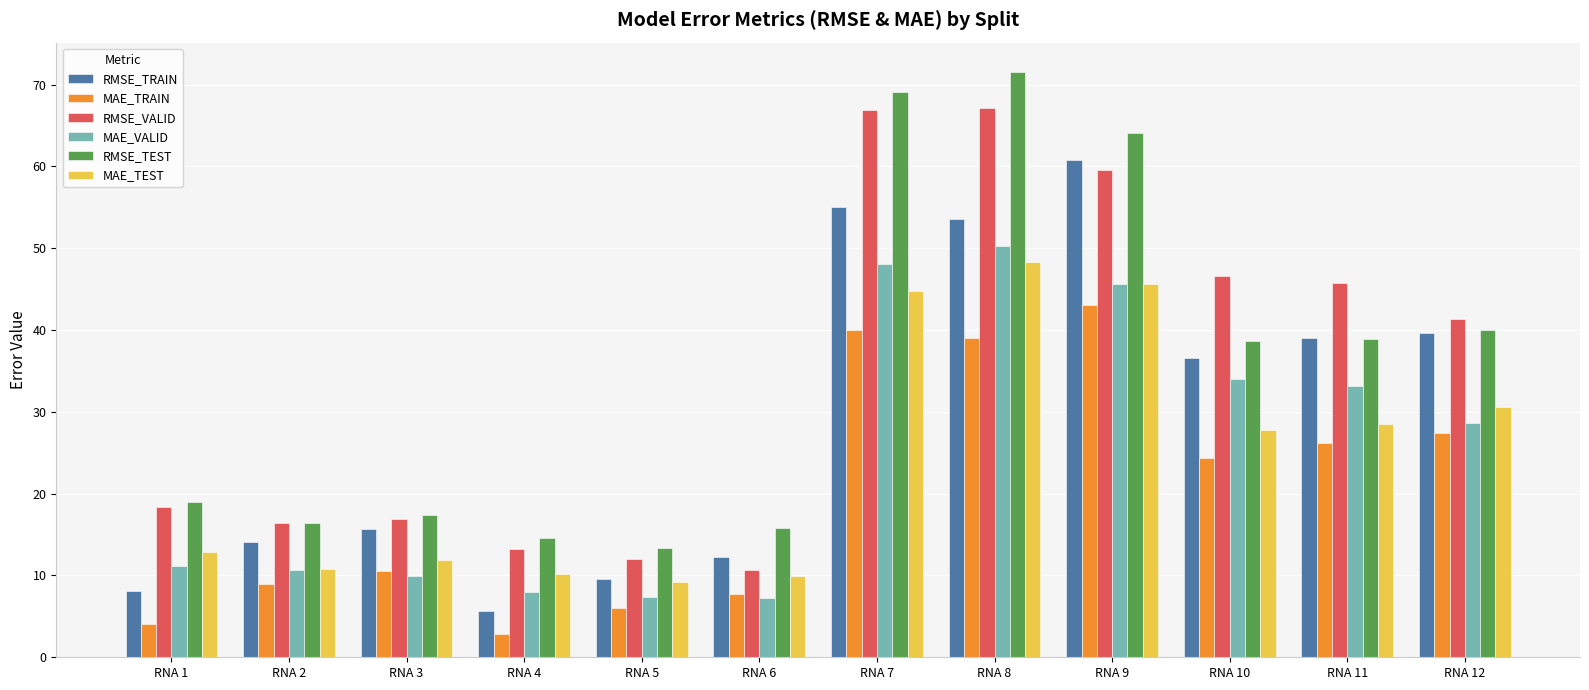

Where does the MAE_TEST series first go above 27?

RNA 7